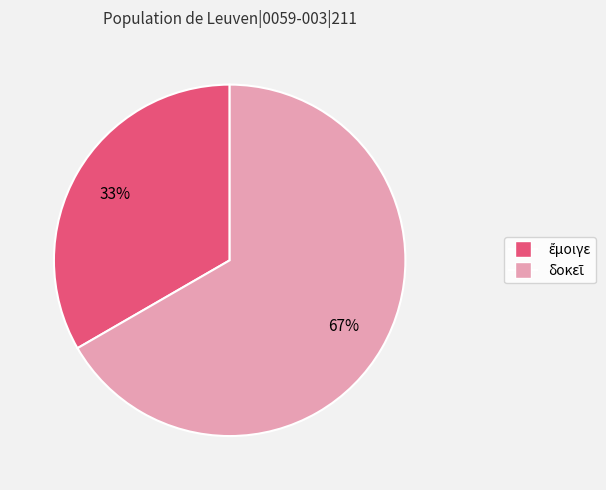

How many slices are in this pie chart?

2